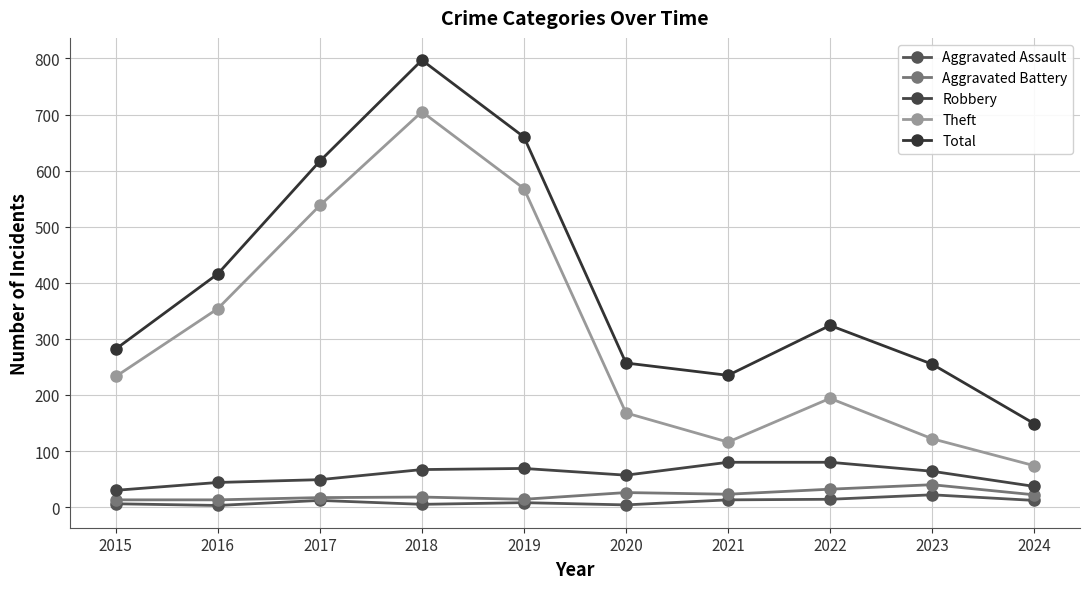

What is the difference between the maximum and second lowest values in the Total series?

562